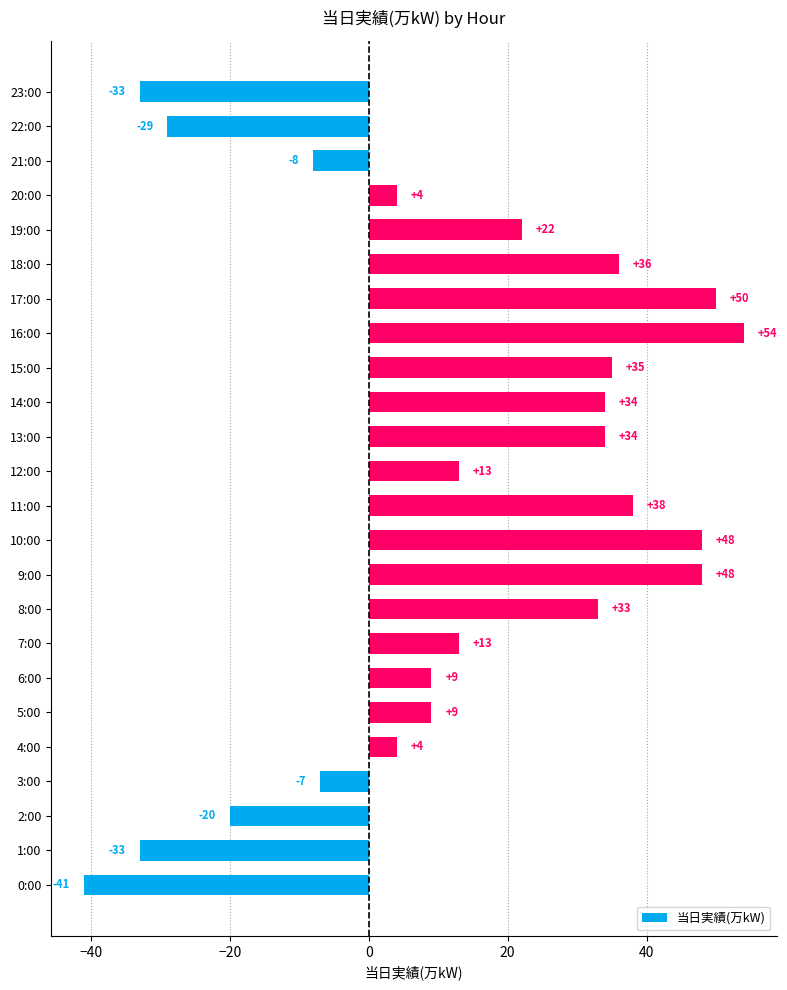

Which label corresponds to the largest value in the chart?

16:00